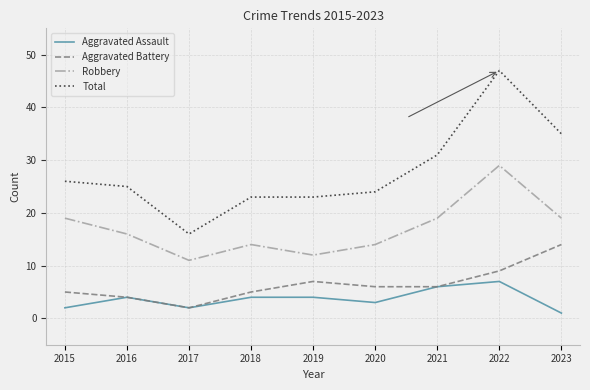

Rank the series by their maximum value, from lowest to highest.

Aggravated Assault, Aggravated Battery, Robbery, Total